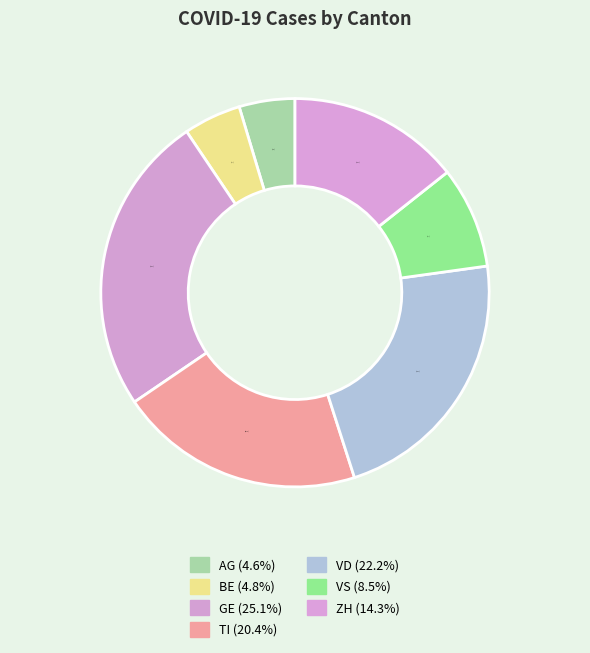

How many segments does this pie chart have?

7